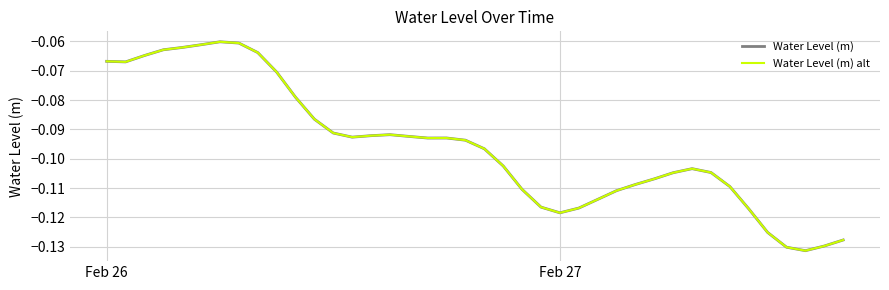

True or false: Water Level (m) alt and Water Level (m) intersect in this chart.

False